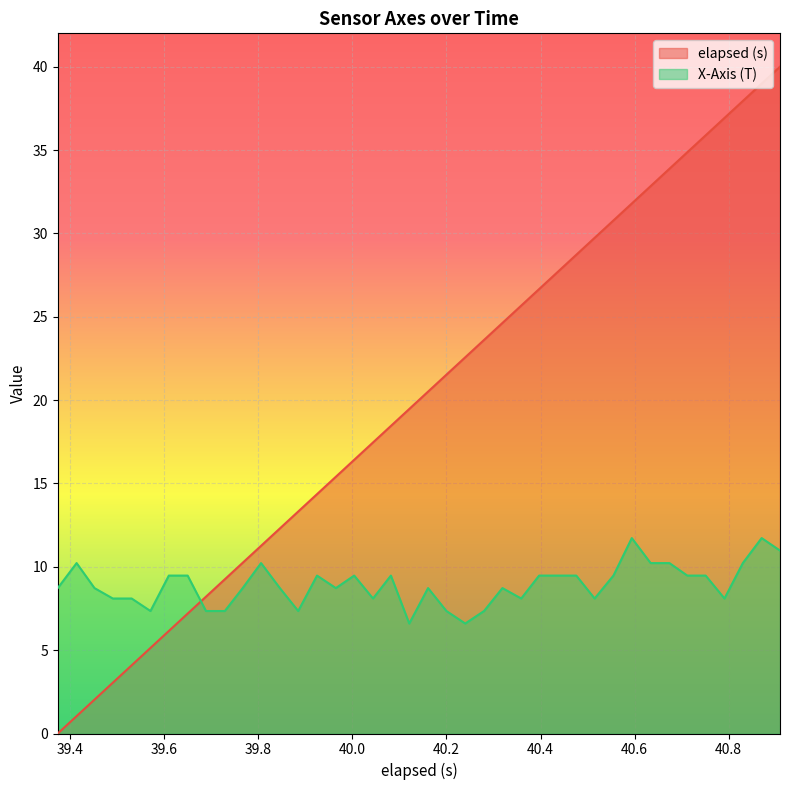

True or false: elapsed (s) and X-Axis (T) cross at least once.

True